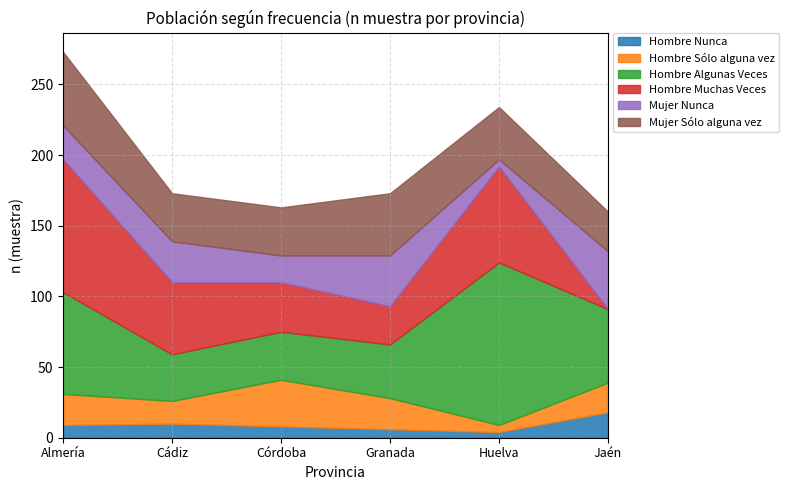

How many lines are shown in the chart?

6